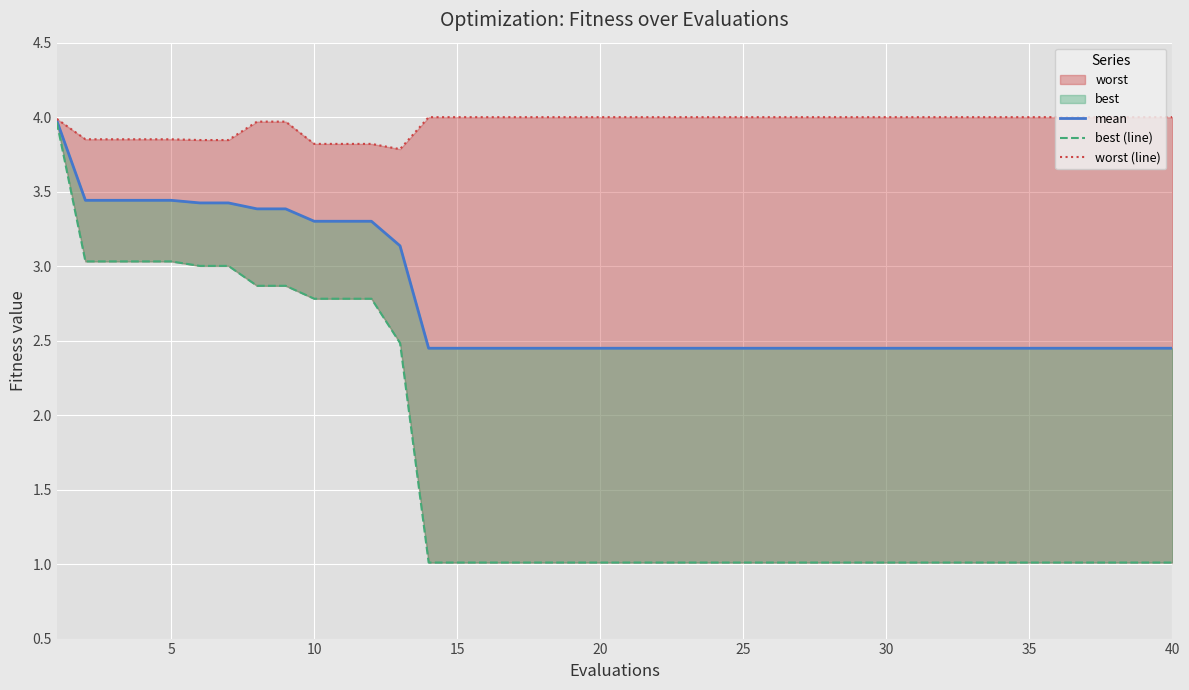

Rank the series by their maximum value, from lowest to highest.

best (line), mean, worst (line)